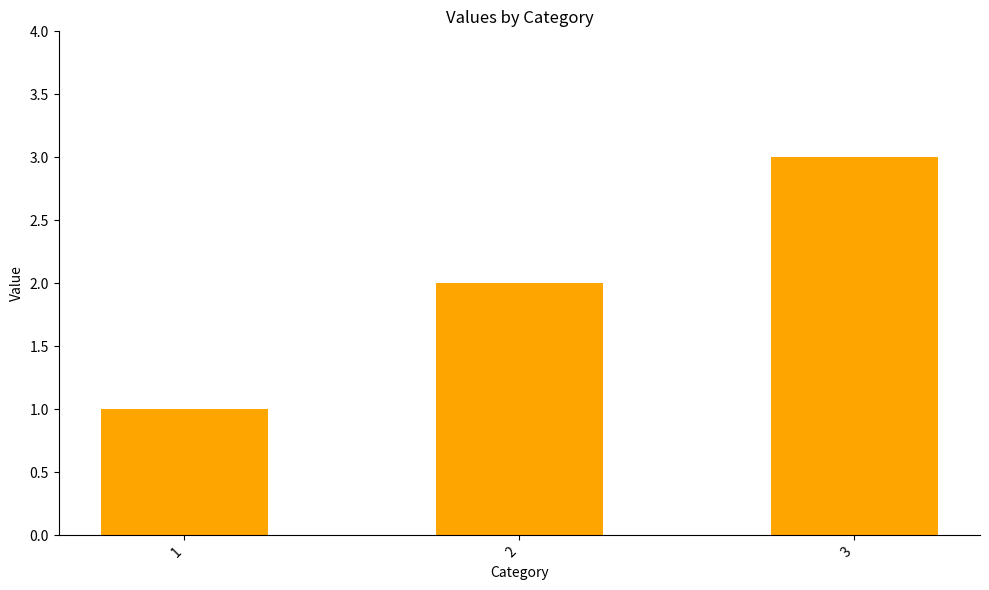

What is the change in value from 1 to 2?

+1